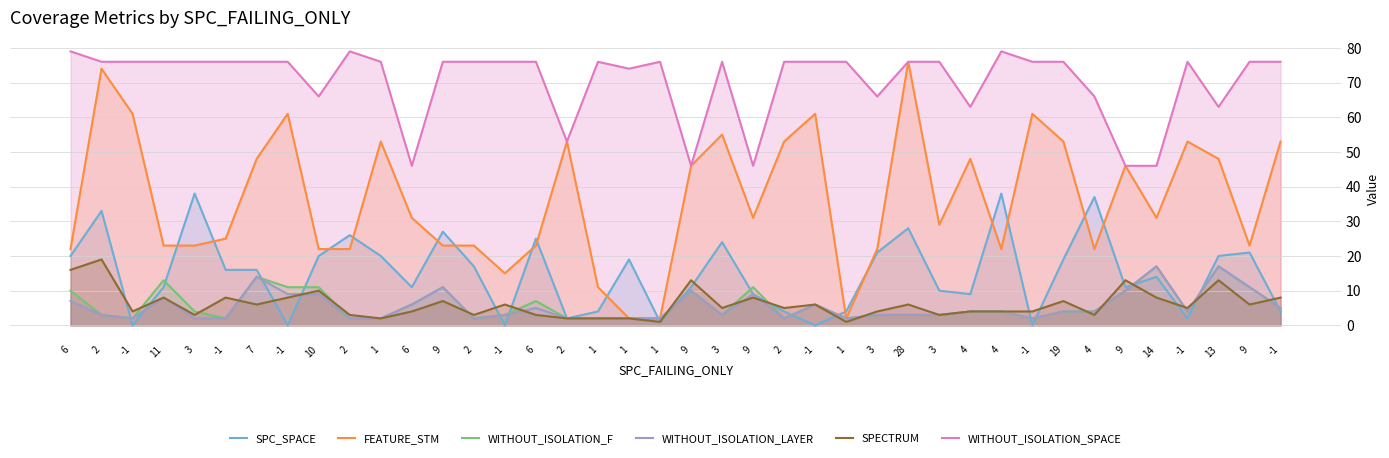

Reading left to right, list all the values displayed in this chart.

SPC_SPACE: 20	33	0	11	38	16	16	0	20	26	20	11	27	17	0	25	2	4	19	1	11	24	9	4	0	4	21	28	10	9	38	0	19	37	11	14	2	20	21	4
FEATURE_STM: 22	74	61	23	23	25	48	61	22	22	53	31	23	23	15	23	53	11	2	2	46	55	31	53	61	2	22	76	29	48	22	61	53	22	46	31	53	48	23	53
WITHOUT_ISOLATION_F: 10	3	2	13	4	2	14	11	11	2	2	6	11	2	3	7	2	2	2	2	10	3	11	2	6	2	3	3	3	4	4	2	4	4	10	17	4	17	11	5
WITHOUT_ISOLATION_LAYER: 7	3	2	8	2	2	14	9	9	2	2	6	11	2	3	5	2	2	2	2	10	3	9	2	6	2	3	3	3	4	4	2	4	4	10	17	4	17	11	5
SPECTRUM: 16	19	4	8	3	8	6	8	10	3	2	4	7	3	6	3	2	2	2	1	13	5	8	5	6	1	4	6	3	4	4	4	7	3	13	8	5	13	6	8
WITHOUT_ISOLATION_SPACE: 79	76	76	76	76	76	76	76	66	79	76	46	76	76	76	76	53	76	74	76	46	76	46	76	76	76	66	76	76	63	79	76	76	66	46	46	76	63	76	76